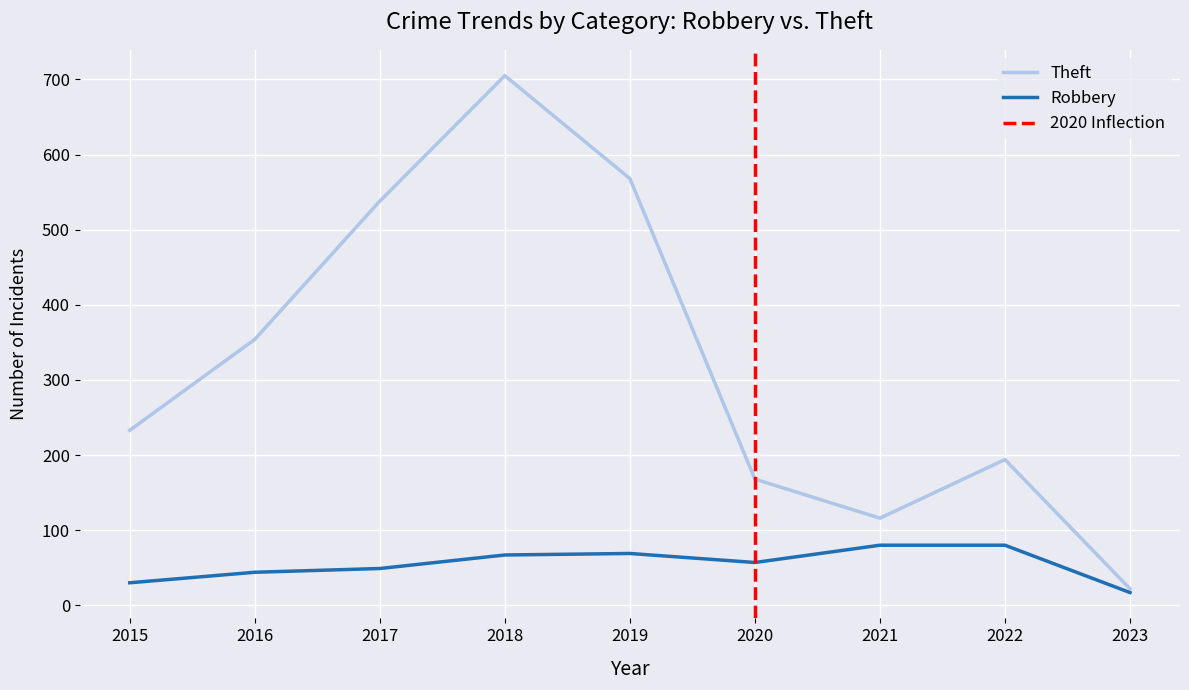

True or false: Theft and Robbery cross at least once.

False